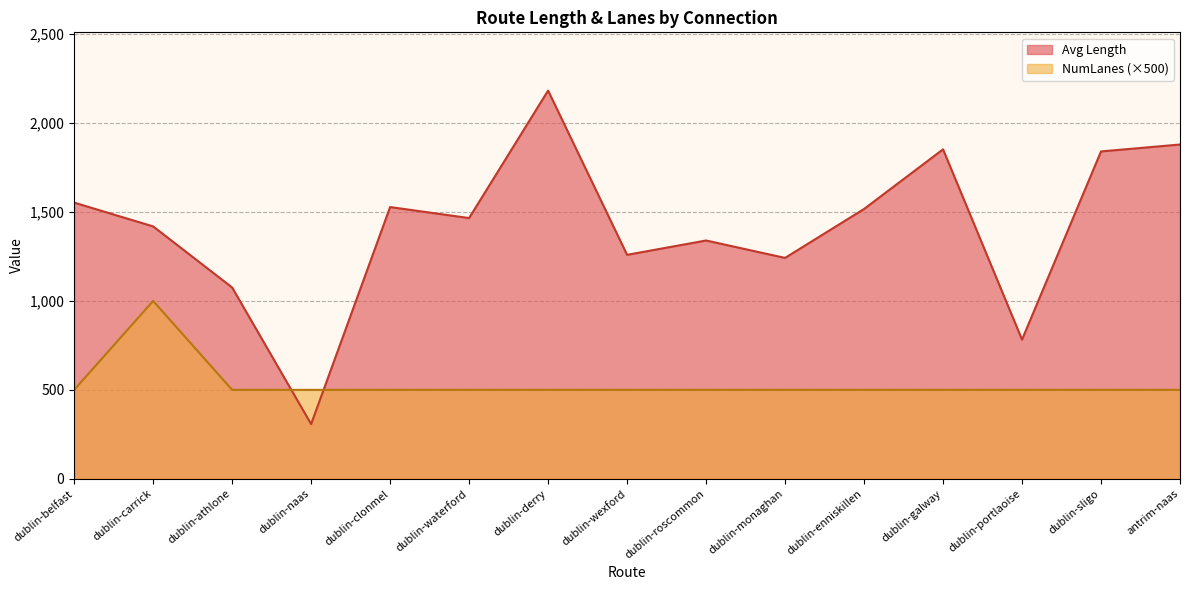

At which category does Avg Length reach its first local peak?

dublin-clonmel